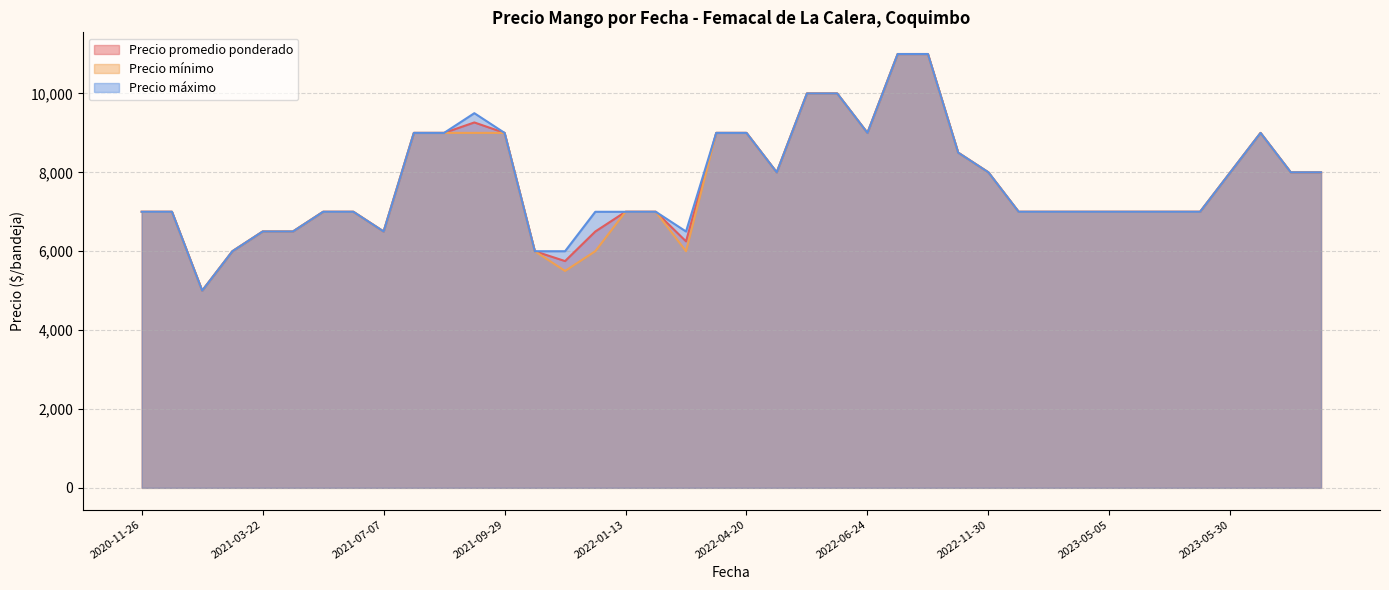

In Precio promedio ponderado, how many points are lower than both neighbors (excluding endpoints)?

7